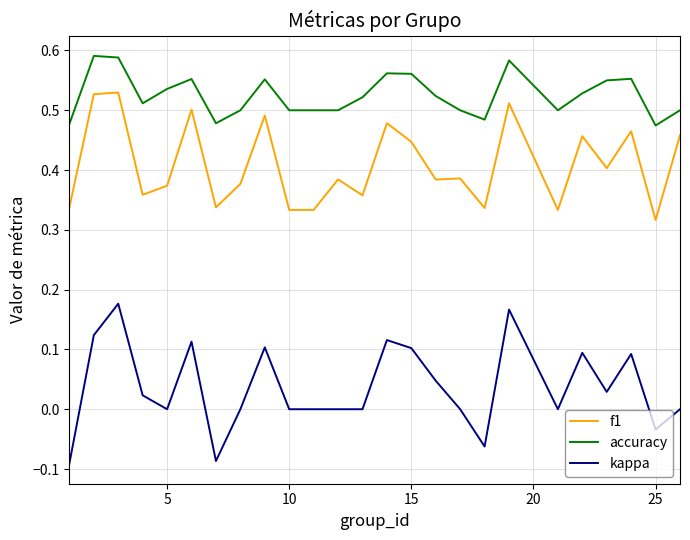

Rank the series by their maximum value, from highest to lowest.

accuracy, f1, kappa